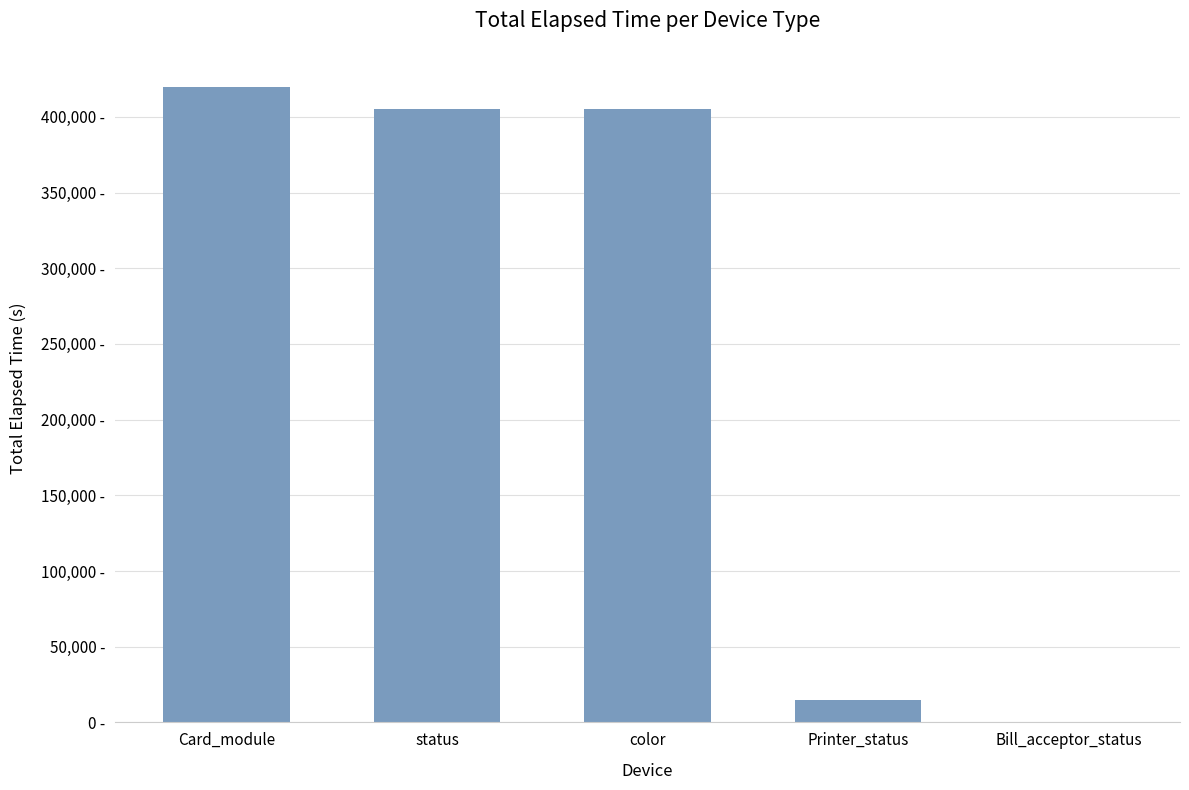

What position from the right is status?

4